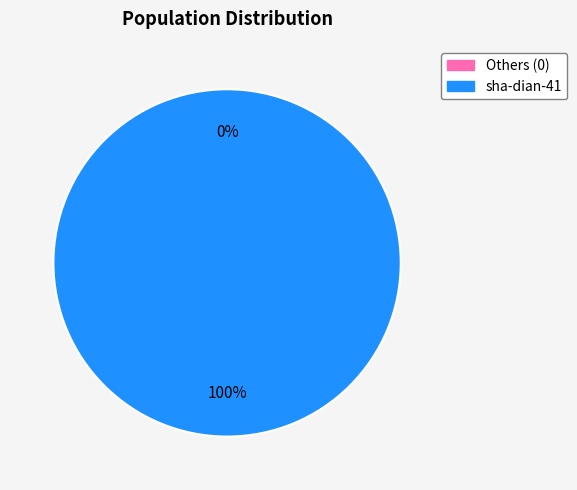

Is sha-dian-41 the majority of the pie?

Yes